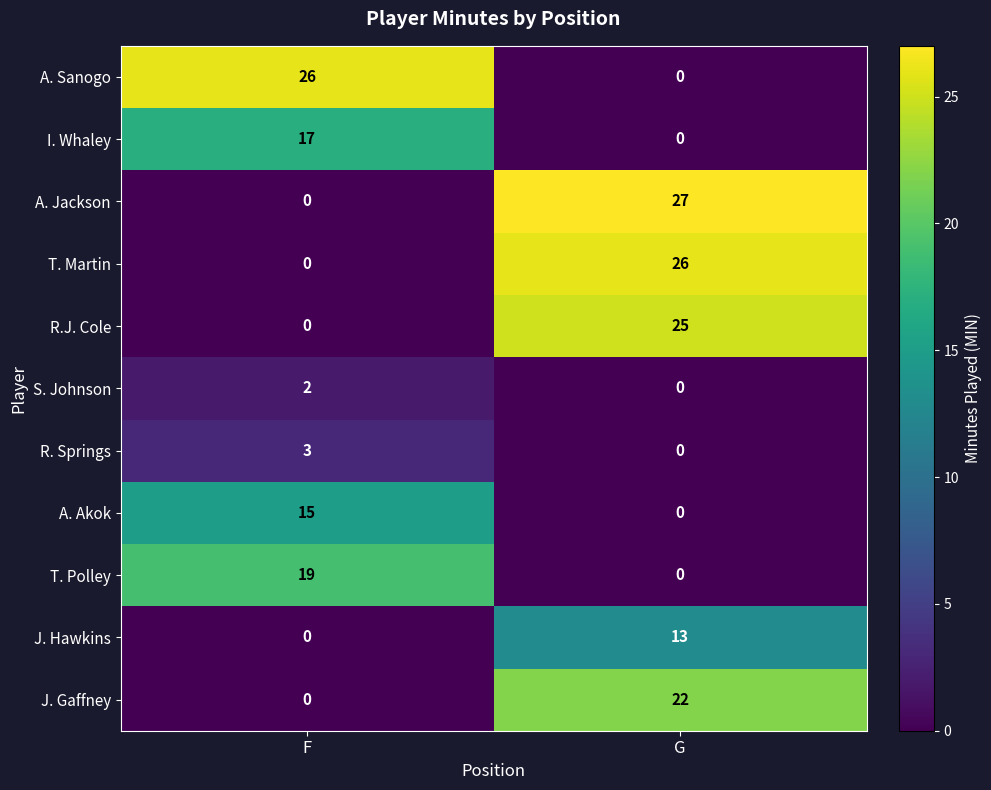

Between F and G, which series saw the biggest shift?

A. Jackson